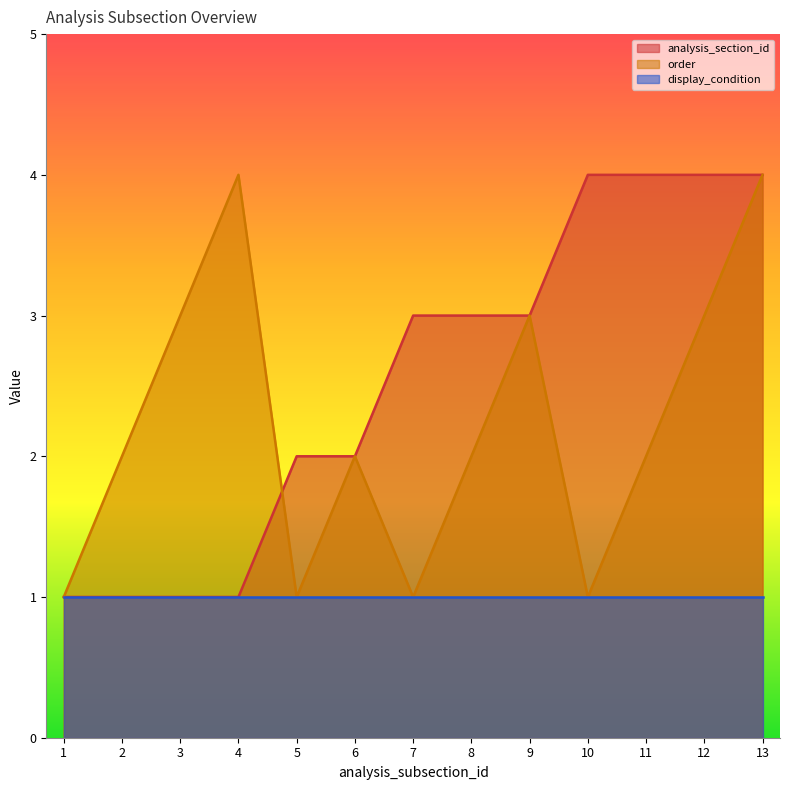

What is the maximum value for order?

4